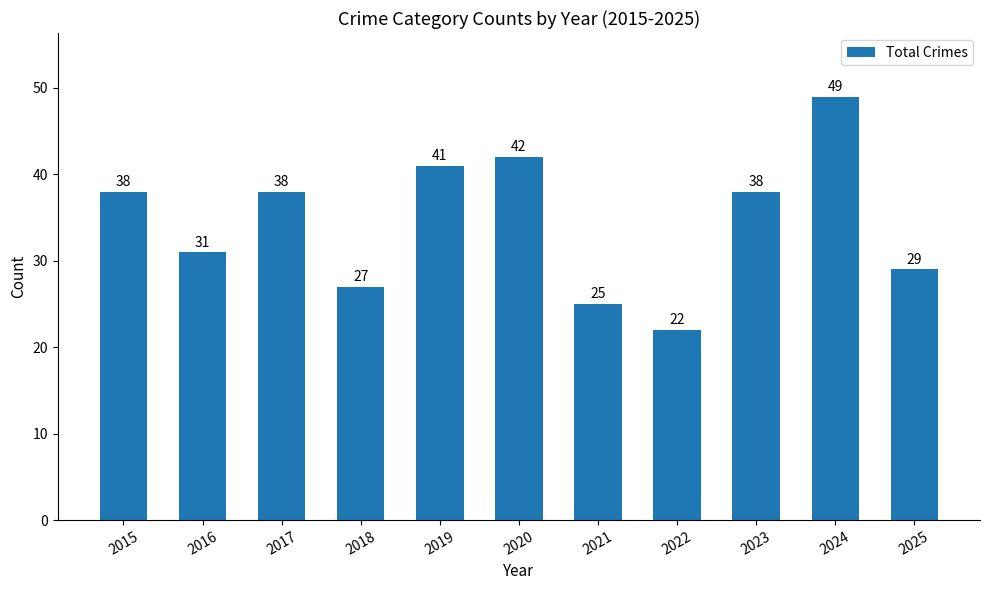

Count the number of categories in the chart.

11